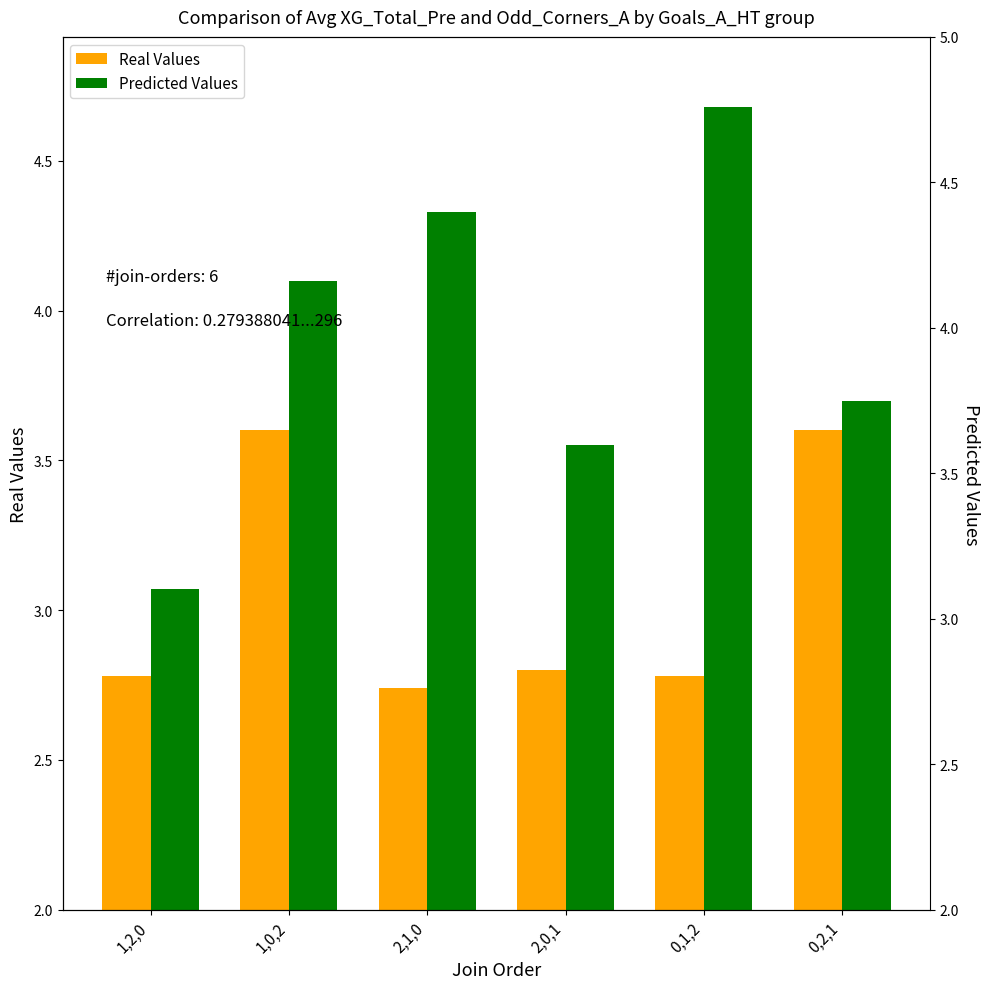

What is the label of the 3rd bar from the left?

2,1,0